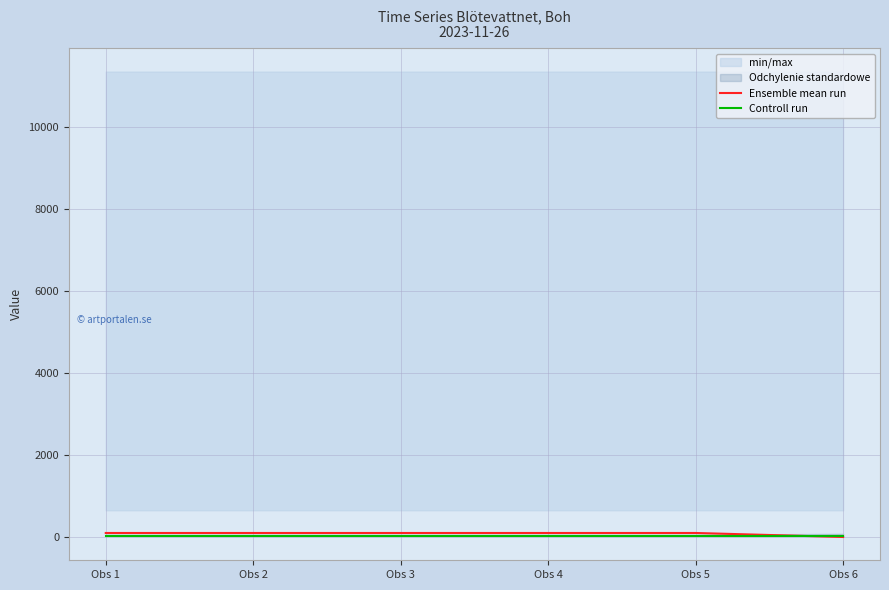

Which series has the widest spread of values?

Ensemble mean run